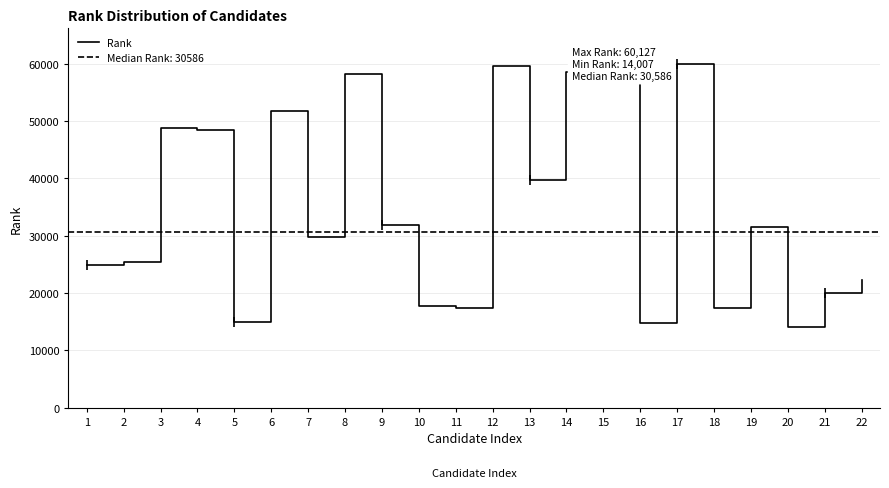

True or false: the data shows 29692 at 7.

True